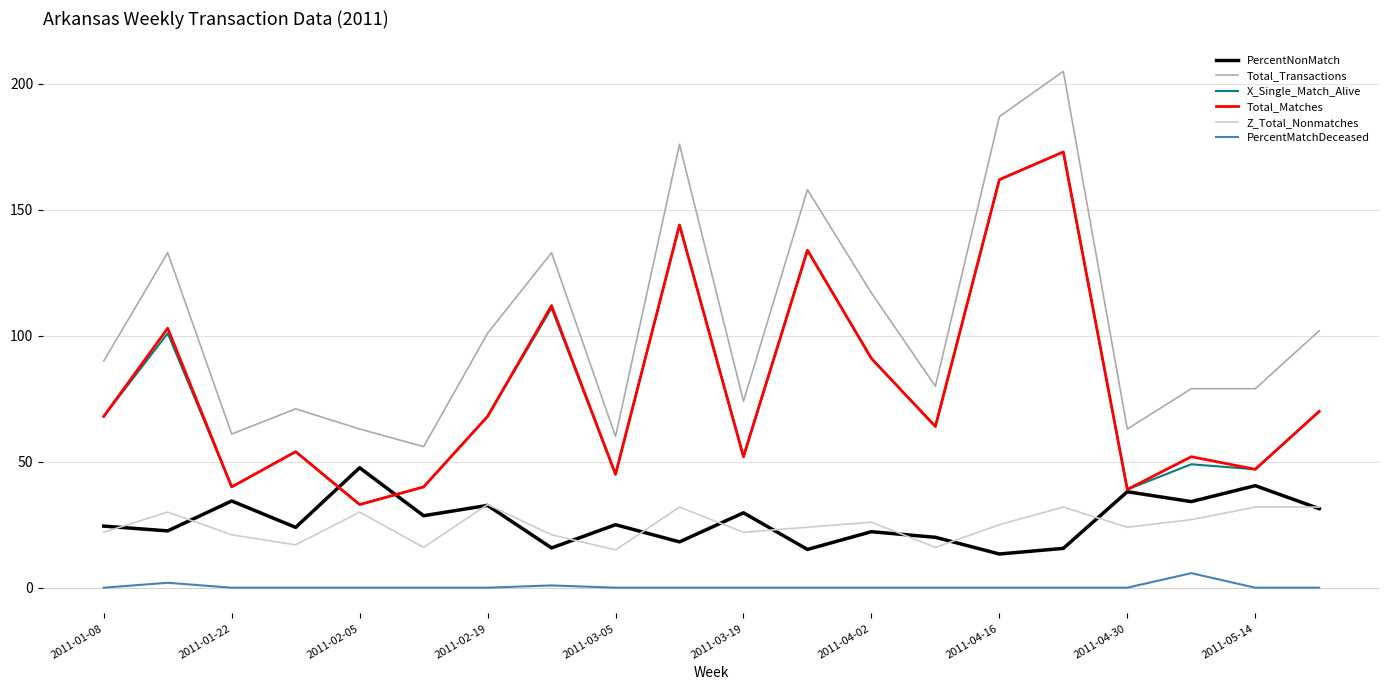

Which series has the widest spread of values?

Total_Transactions